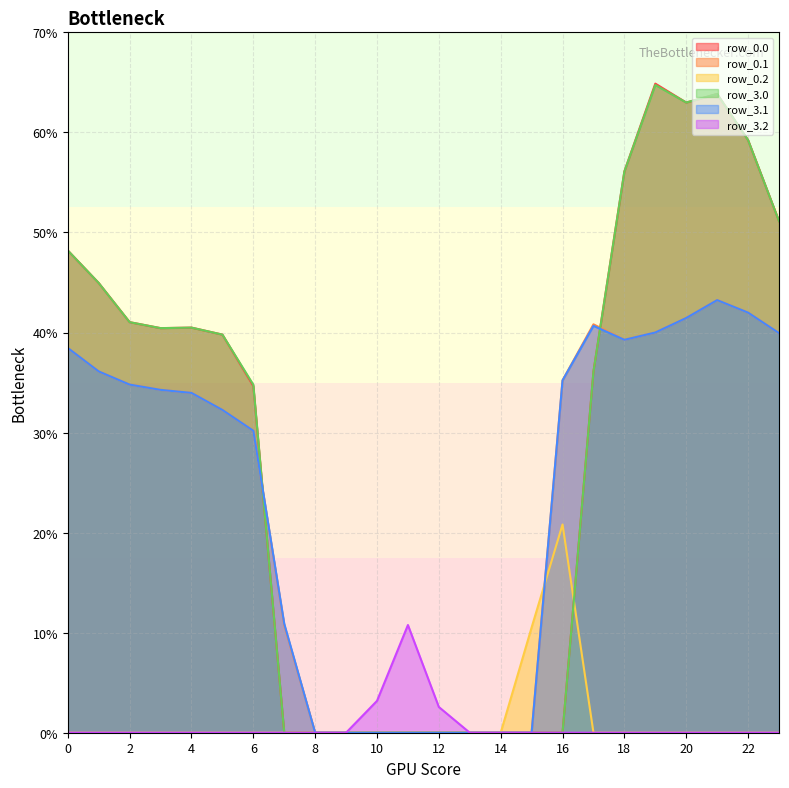

Which series has the largest range (max minus min)?

row_0.0